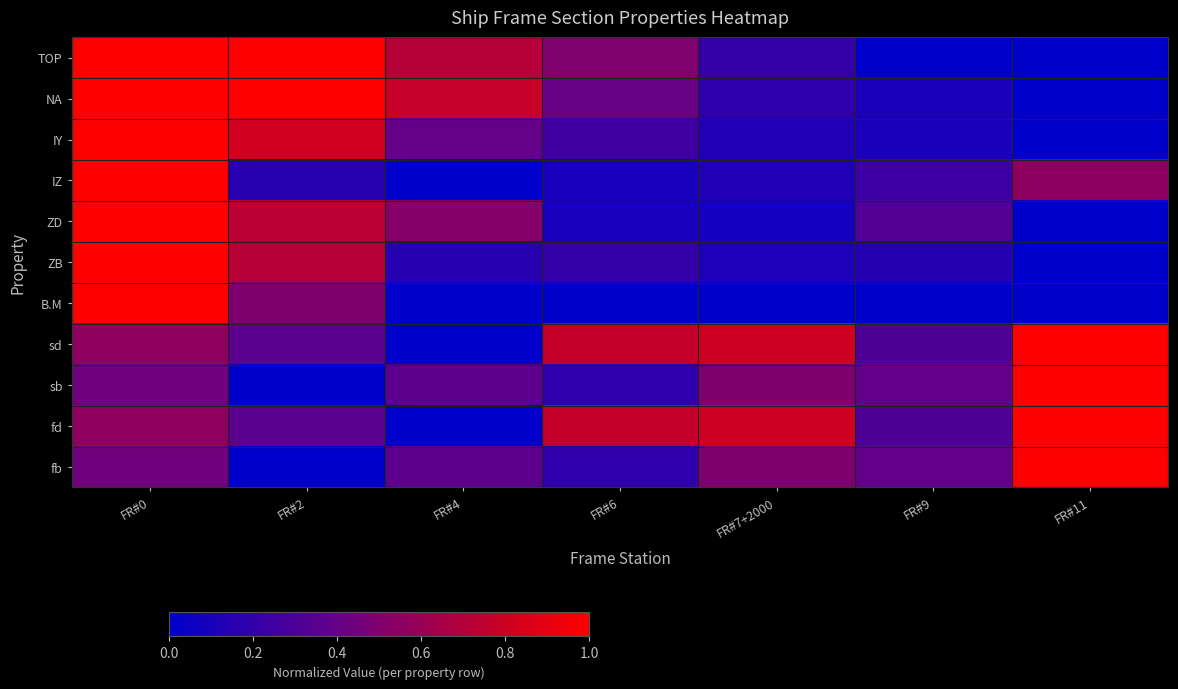

Which series has the largest total across all categories?

fd